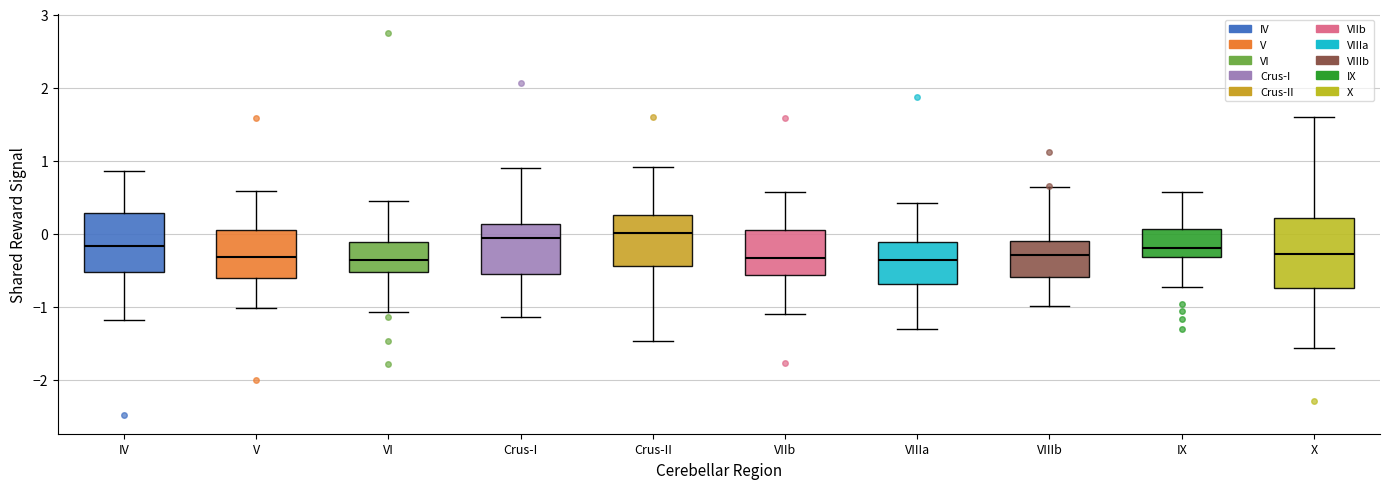

Reading left to right, read every box against the y-axis: the position of its median line, the range the box covers, and the ends of its whiskers. The values are not printed on the chart, so give them approximately, as read against the axis.

IV: median -0.2, box -0.5 to 0.3, whiskers -1.2 to 0.9
V: median -0.3, box -0.6 to 0.1, whiskers -1.0 to 0.6
VI: median -0.4, box -0.5 to -0.1, whiskers -1.1 to 0.4
Crus-I: median -0.1, box -0.6 to 0.1, whiskers -1.1 to 0.9
Crus-II: median 0.0, box -0.4 to 0.3, whiskers -1.5 to 0.9
VIIb: median -0.3, box -0.6 to 0.0, whiskers -1.1 to 0.6
VIIIa: median -0.4, box -0.7 to -0.1, whiskers -1.3 to 0.4
VIIIb: median -0.3, box -0.6 to -0.1, whiskers -1.0 to 0.6
IX: median -0.2, box -0.3 to 0.1, whiskers -0.7 to 0.6
X: median -0.3, box -0.7 to 0.2, whiskers -1.6 to 1.6